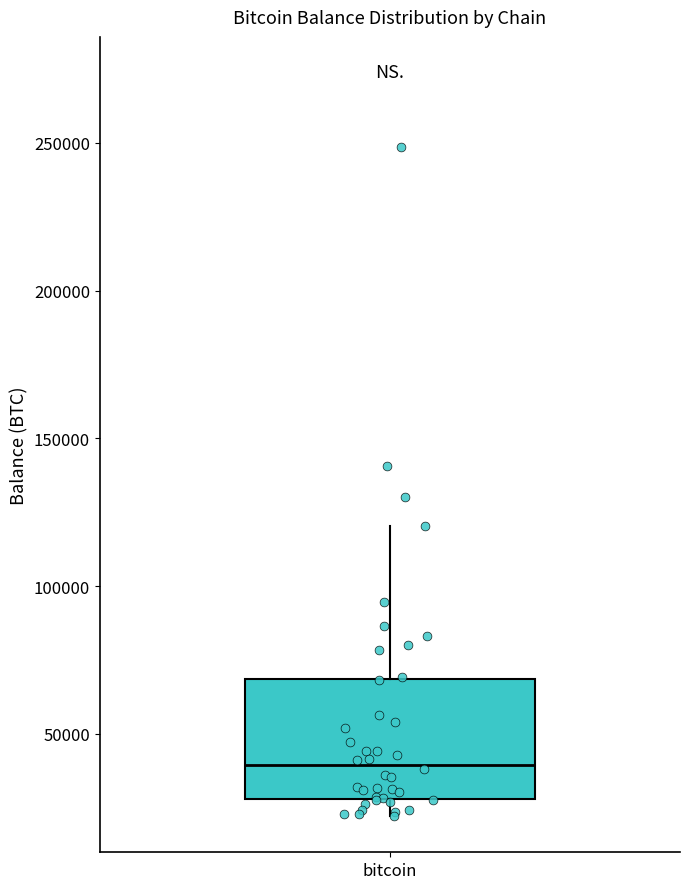

Read this box plot against the y-axis: the position of the median line, the range covered by the box, and the ends of both whiskers. The values are not printed on the chart, so give them approximately, as read against the axis.

median 40000, box 30000 to 70000, whiskers 20000 to 120000